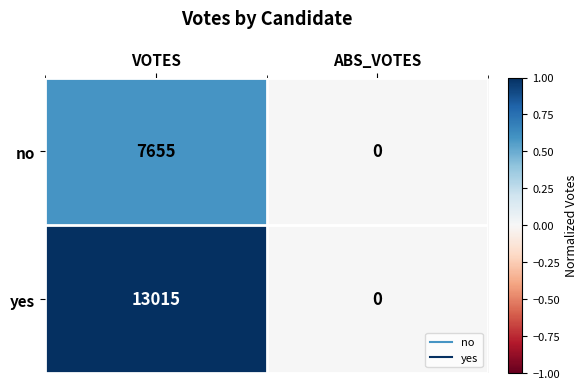

What is the difference between the maximum and minimum values in the yes series?

13015